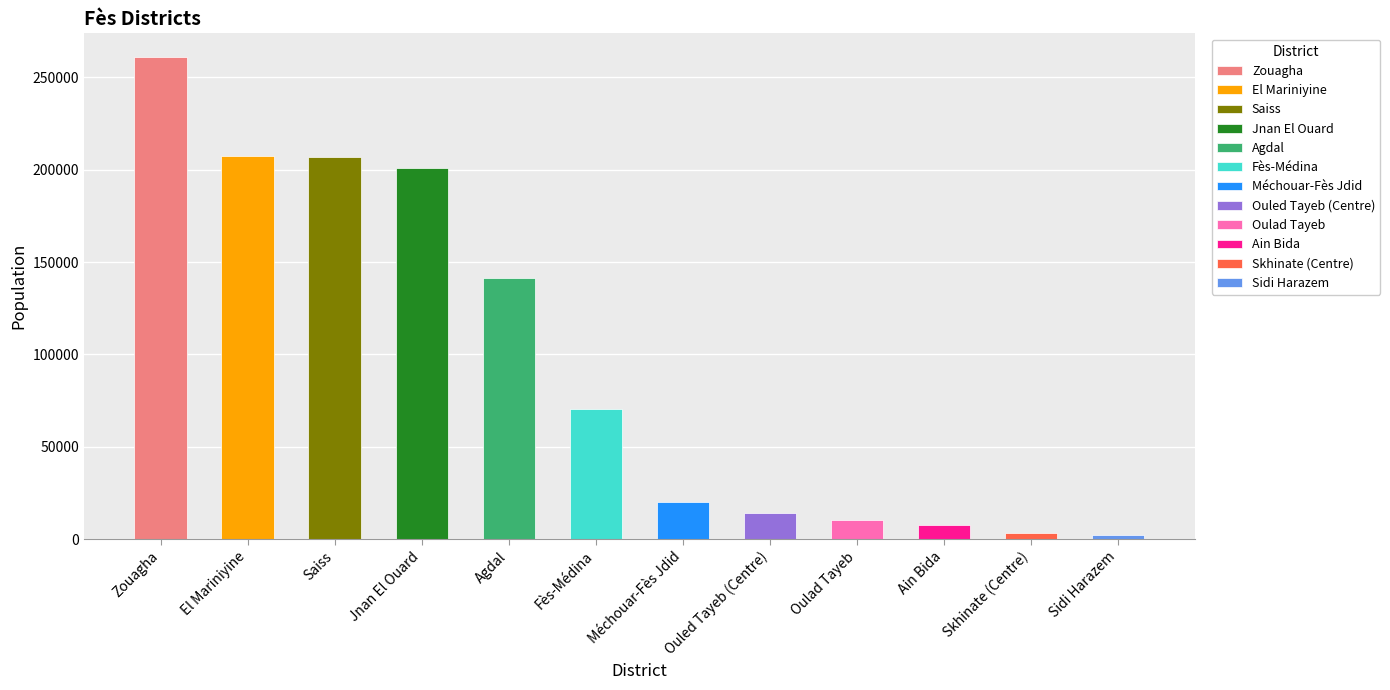

Count the number of categories in the chart.

12